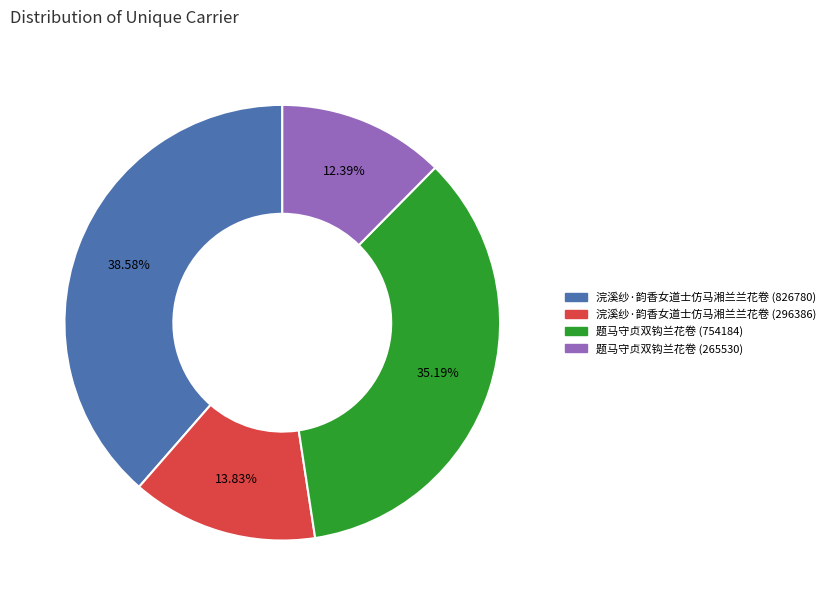

Which category has the biggest portion of the pie?

浣溪纱·韵香女道士仿马湘兰兰花卷 (826780)